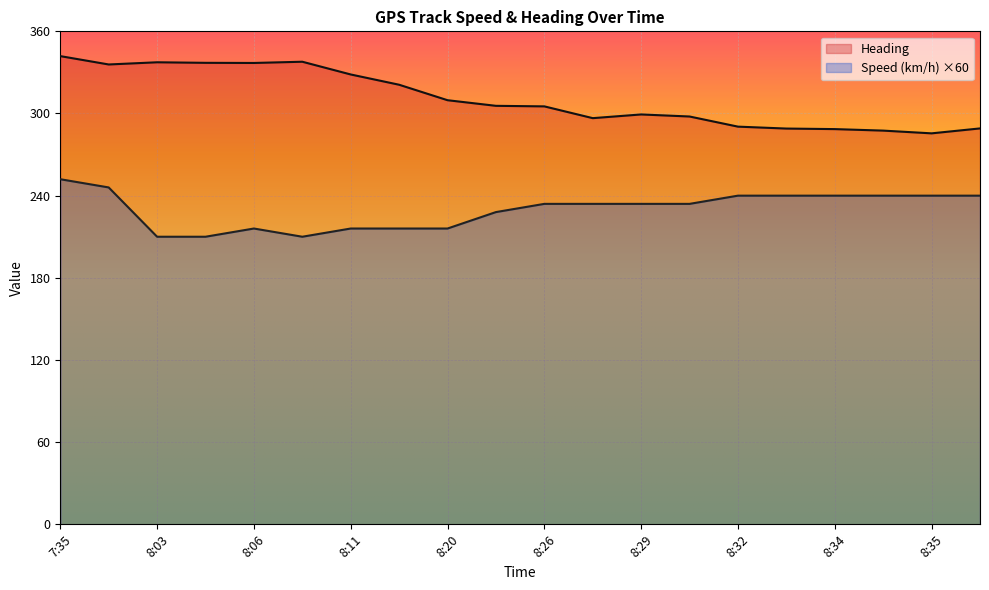

What are all the series names shown in the legend?

Heading, Speed (km/h) ×60